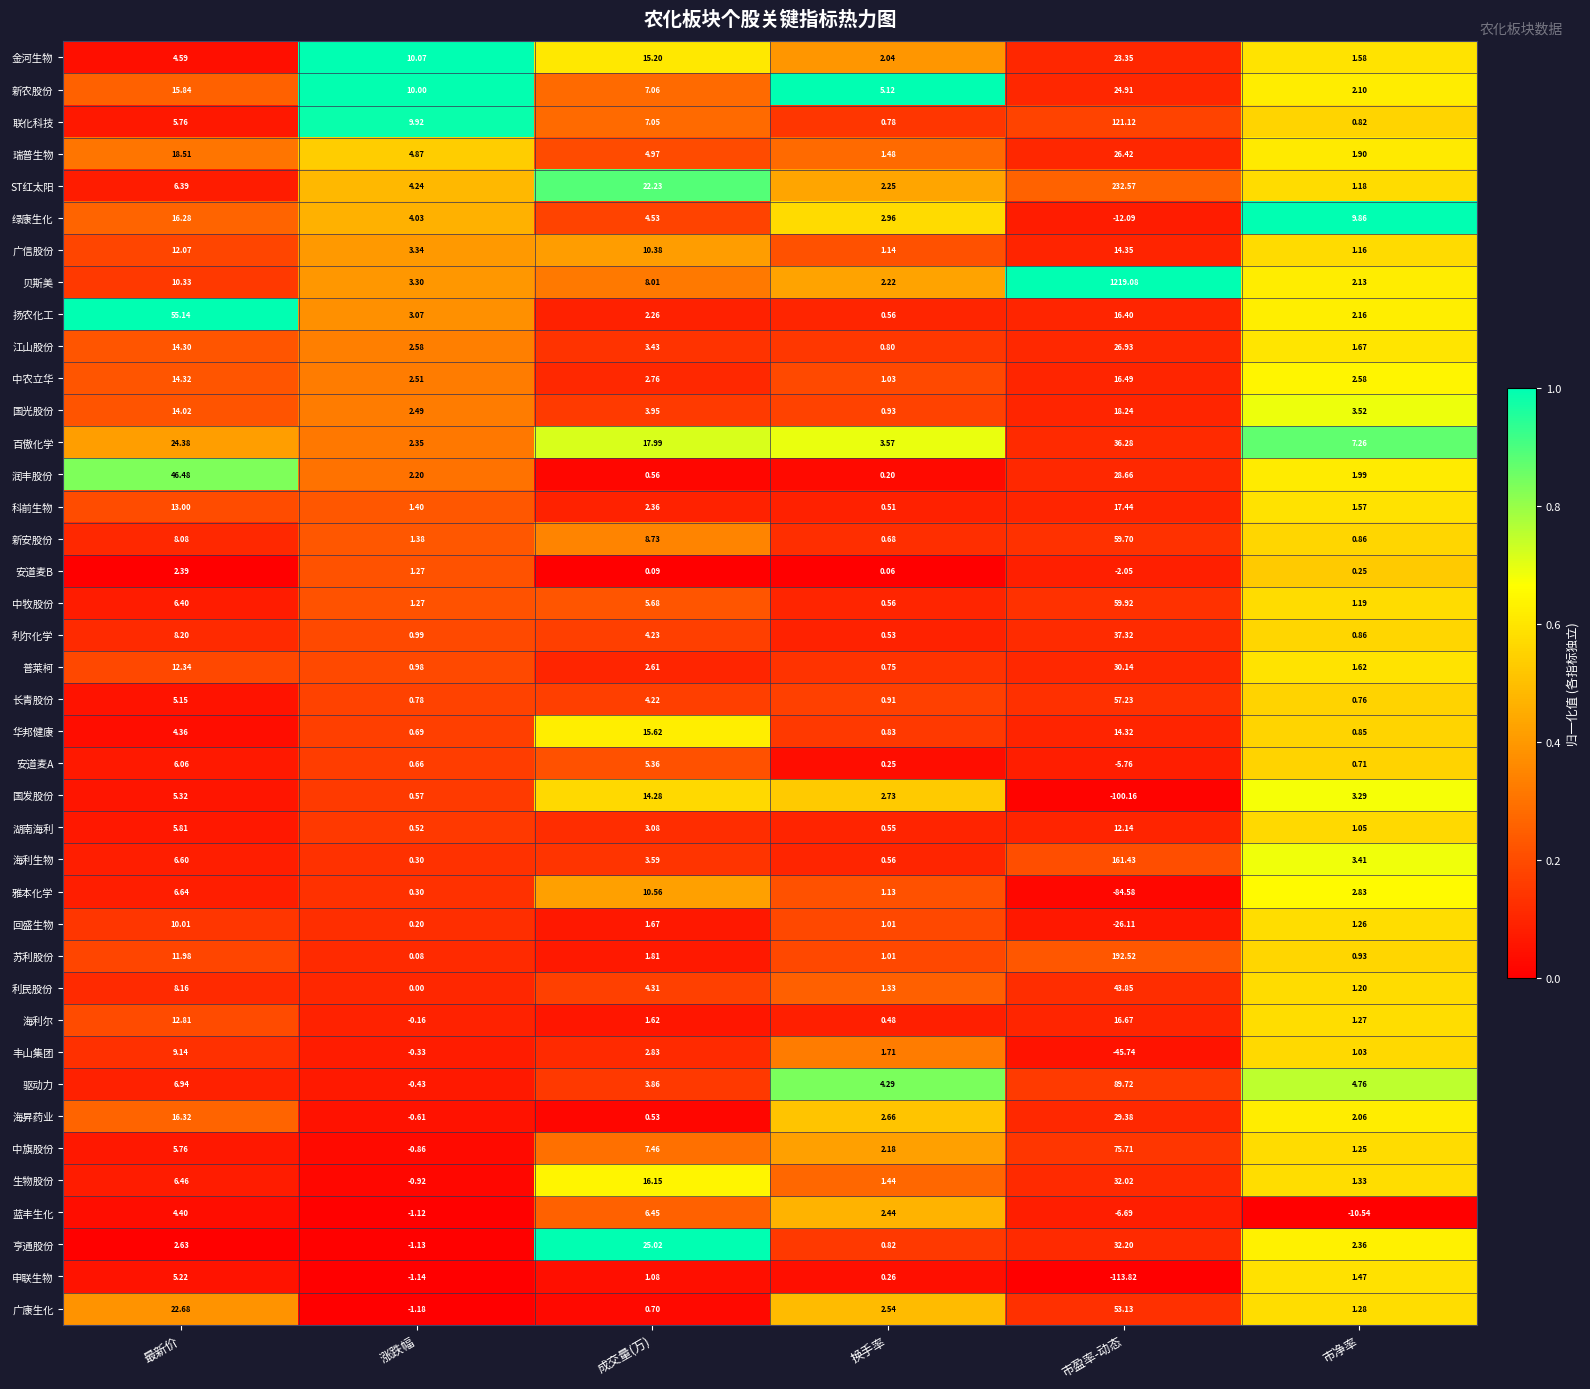

How many data points does each series have?

6